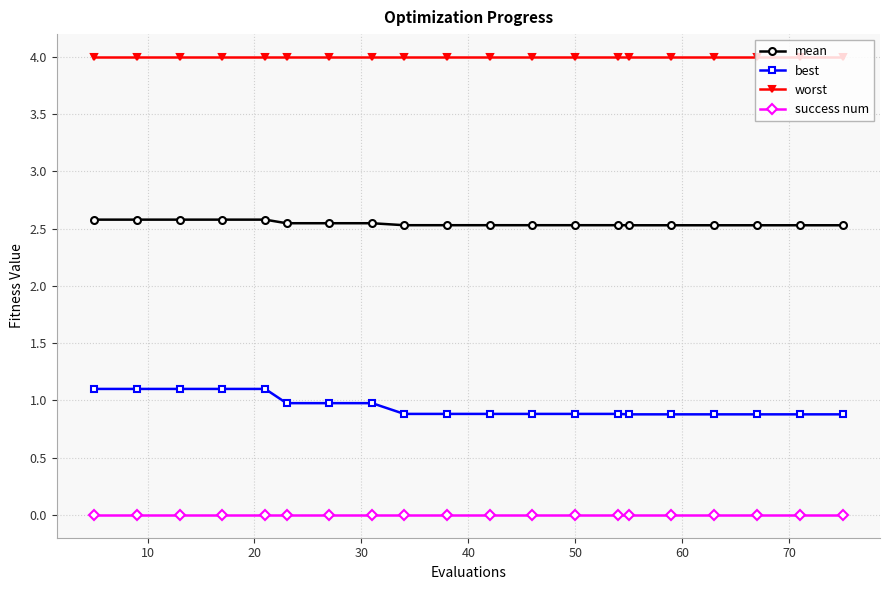

True or false: best and worst intersect in this chart.

False